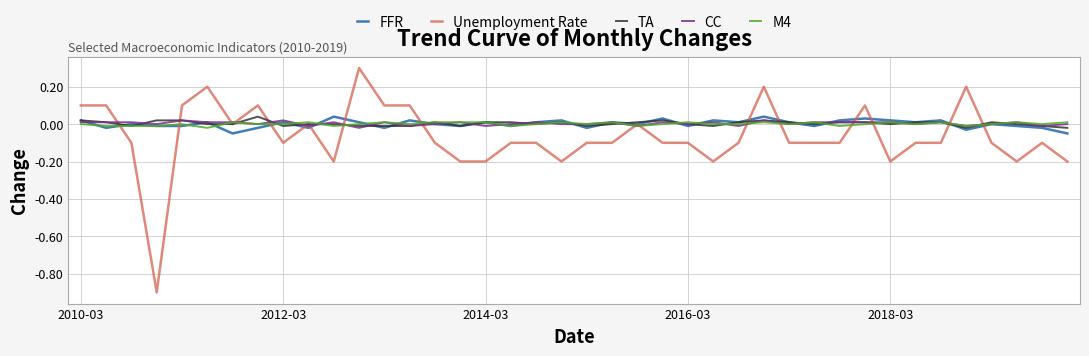

What is the greatest value displayed?

0.3